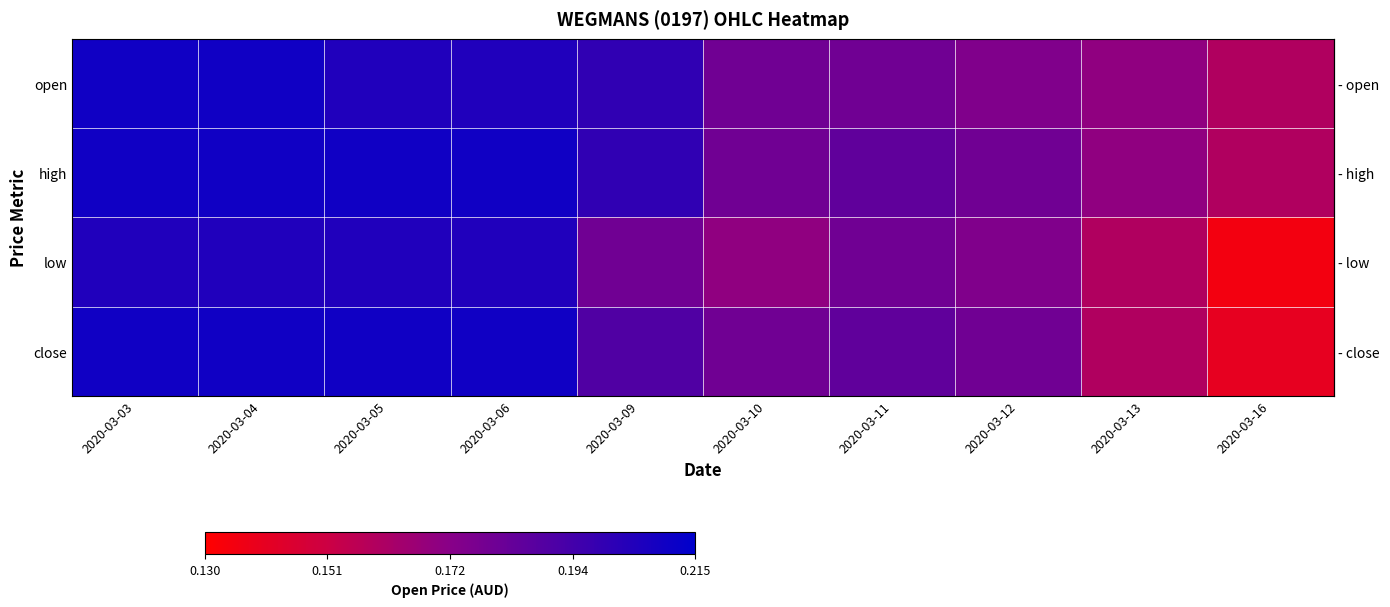

Reading left to right, list all the values displayed in this chart.

row_0: 0.2	0.2	0.2	0.2	0.2	0.2	0.2	0.2	0.2	0.2
row_1: 0.2	0.2	0.2	0.2	0.2	0.2	0.2	0.2	0.2	0.2
row_2: 0.2	0.2	0.2	0.2	0.2	0.2	0.2	0.2	0.2	0.1
row_3: 0.2	0.2	0.2	0.2	0.2	0.2	0.2	0.2	0.2	0.1